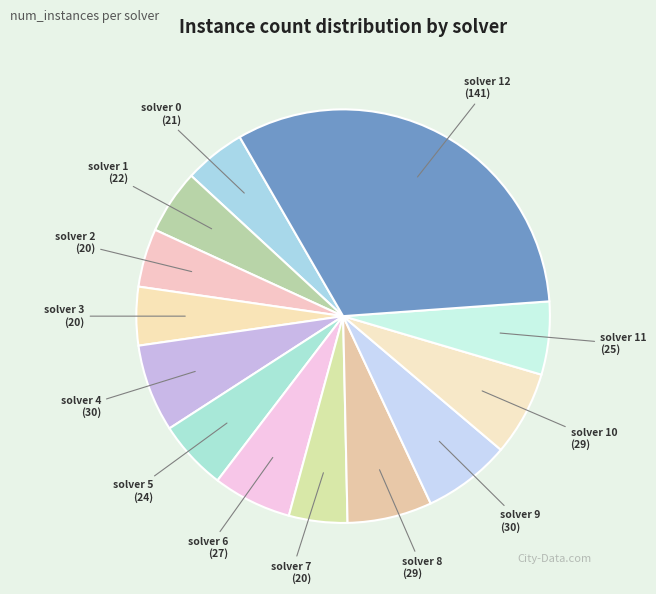

Between solver 12 and solver 9, which is larger?

solver 12